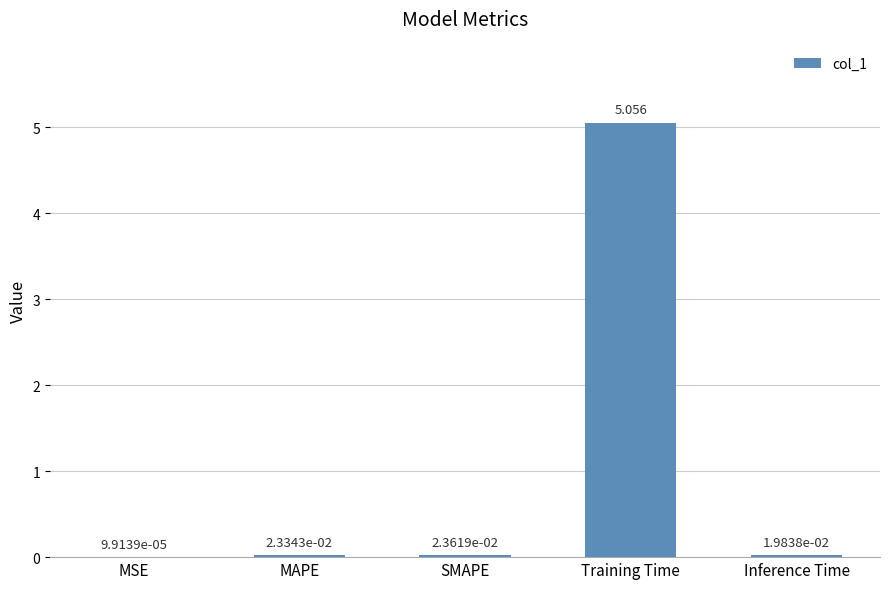

Which label corresponds to the largest value in the chart?

Training Time